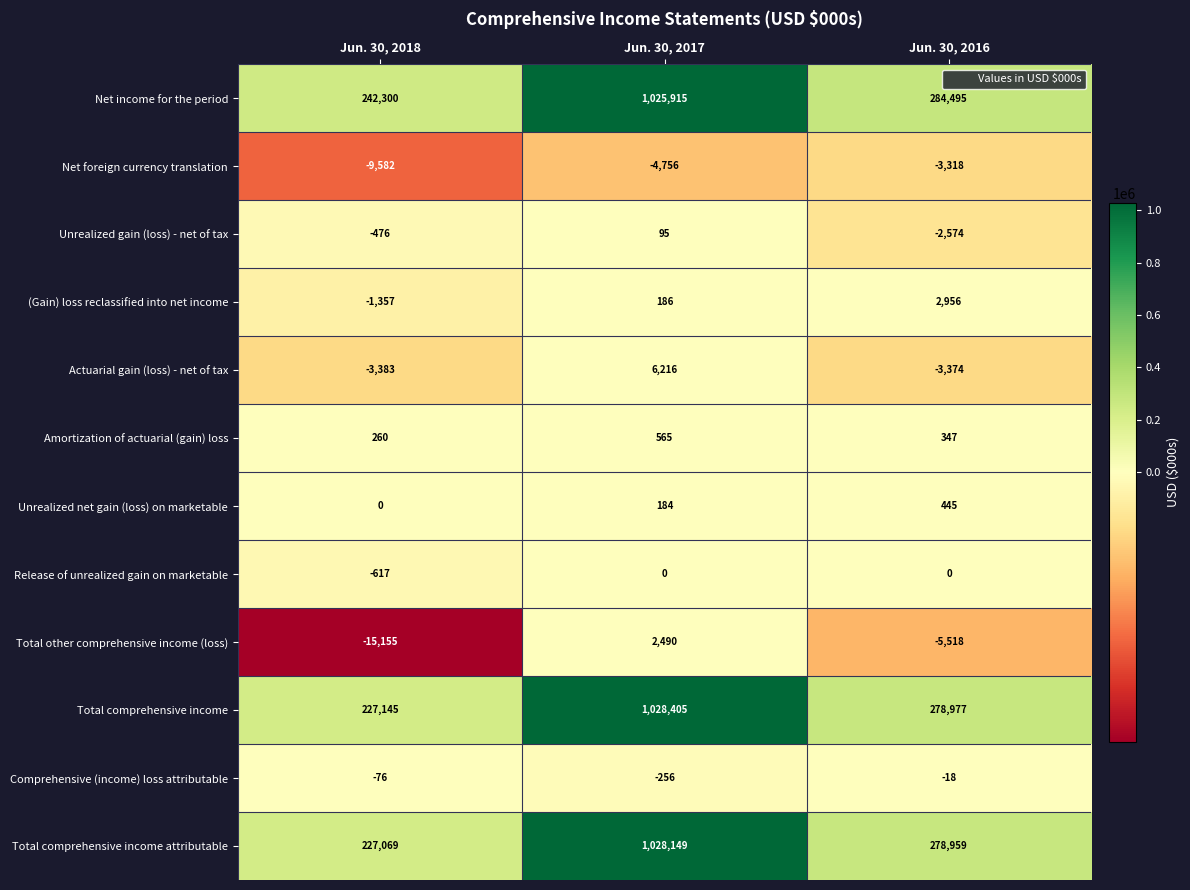

How many distinct data groups are displayed?

12